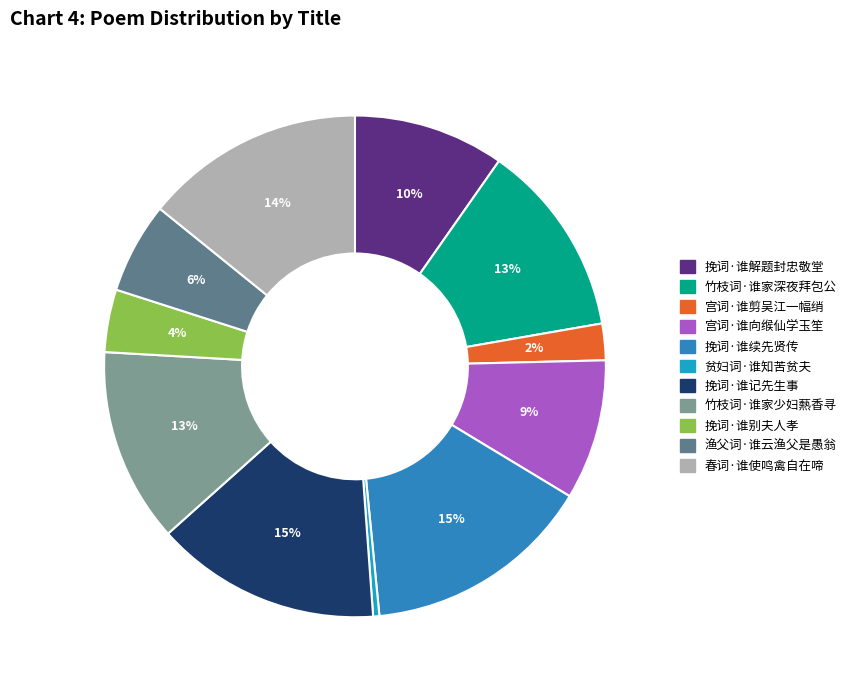

To the nearest percent, what is the average slice percentage?

9%